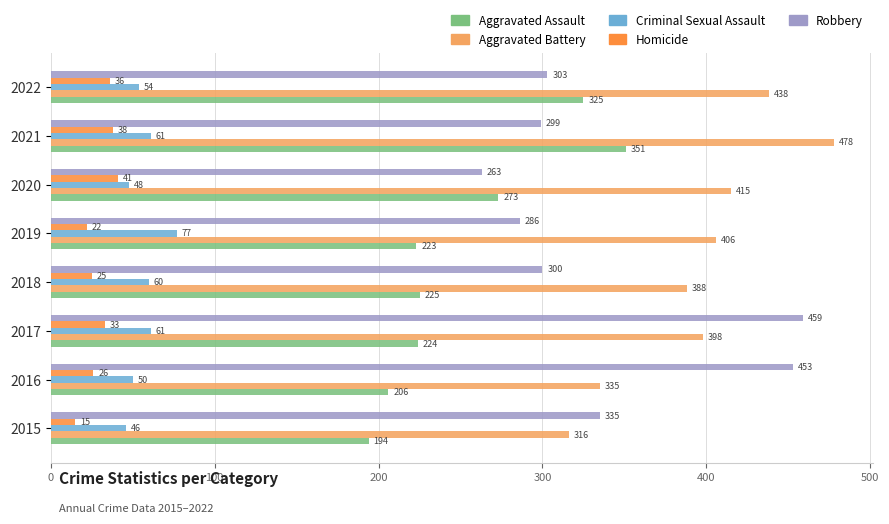

Is it true that Criminal Sexual Assault equals 82 at 2017?

False